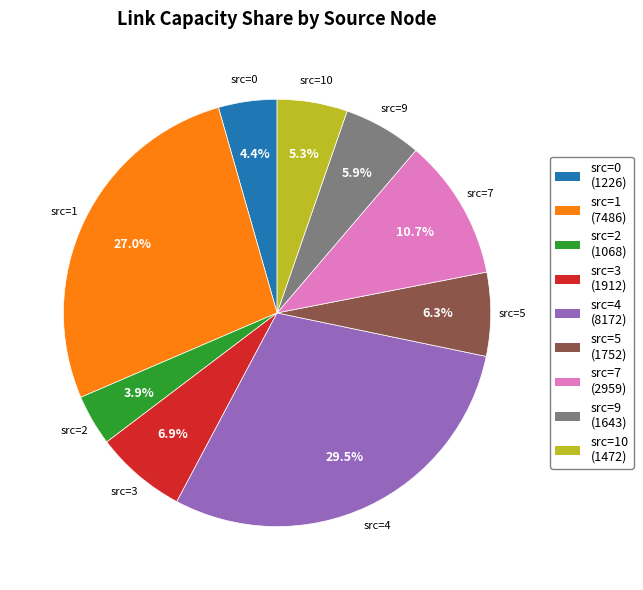

Is there a majority slice in this chart?

No